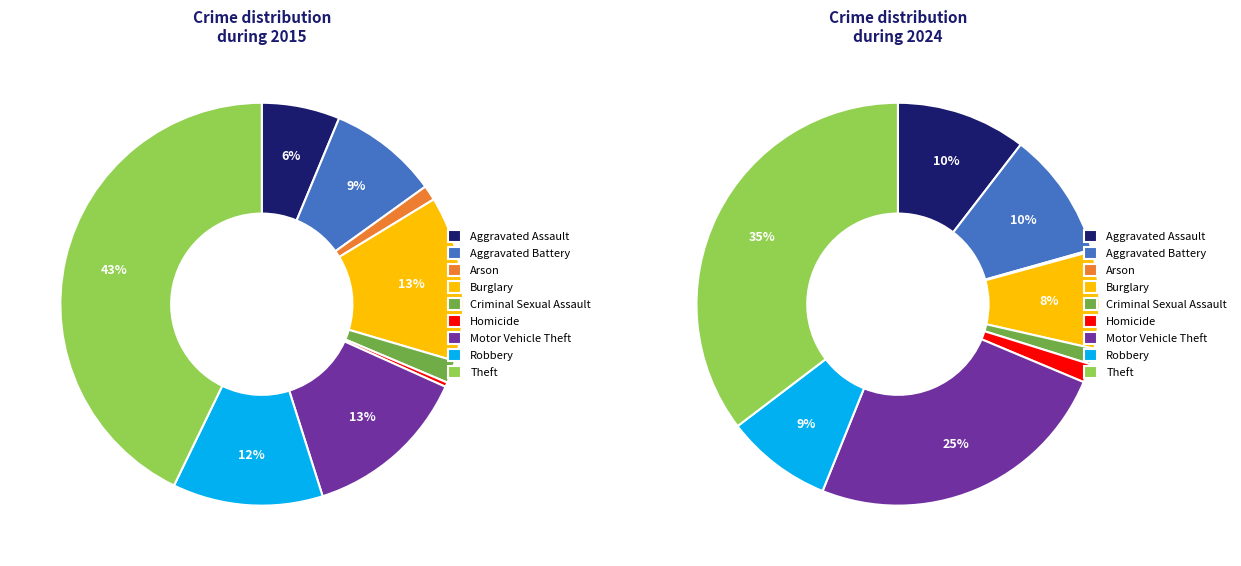

The Aggravated Assault slice represents 1% of the pie. True or false?

False